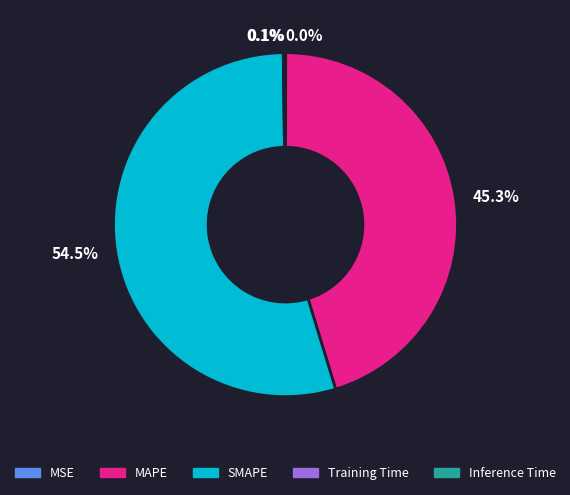

Which category has the biggest portion of the pie?

SMAPE